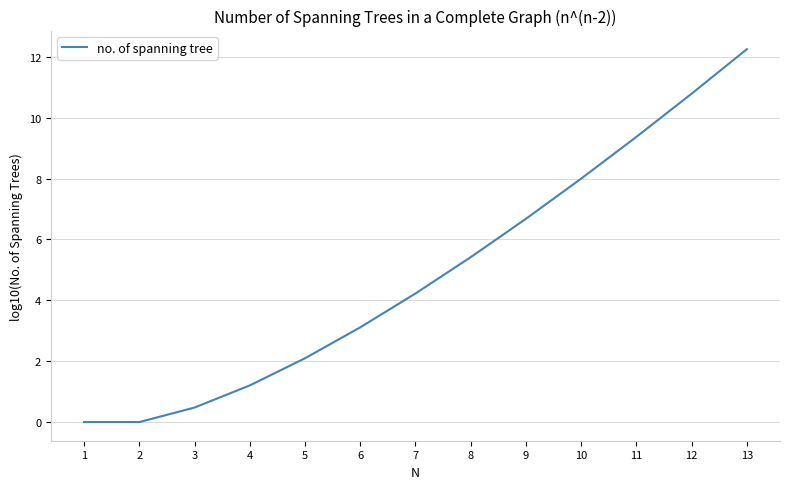

True or false: the data shows 4.0 at 2.

False